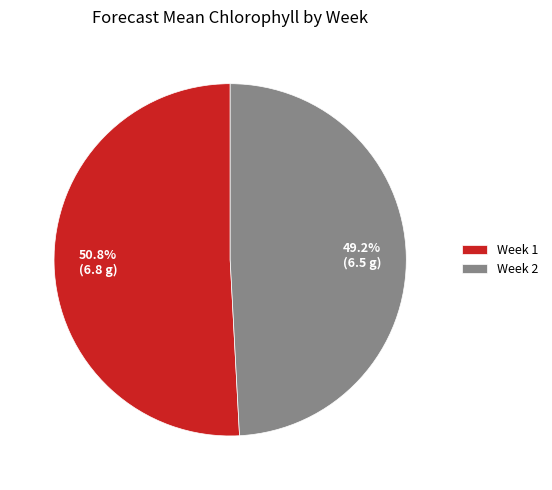

How many segments does this pie chart have?

2